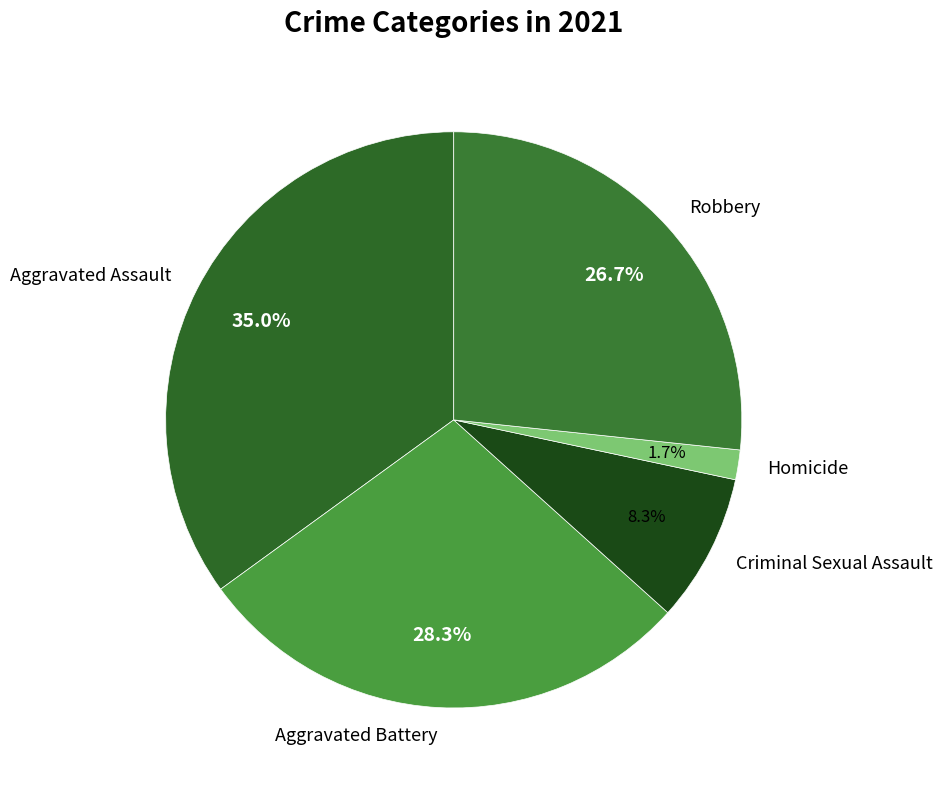

The Aggravated Assault slice represents 40% of the pie. True or false?

False